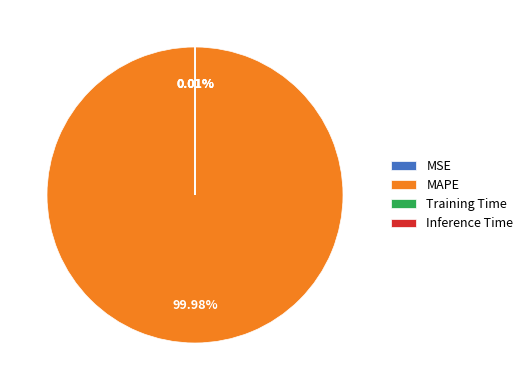

Which category has the biggest portion of the pie?

MAPE